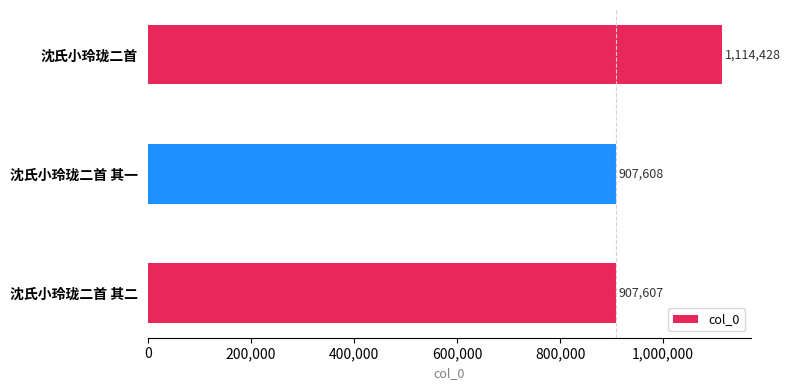

What is the maximum value shown in the chart?

1114428